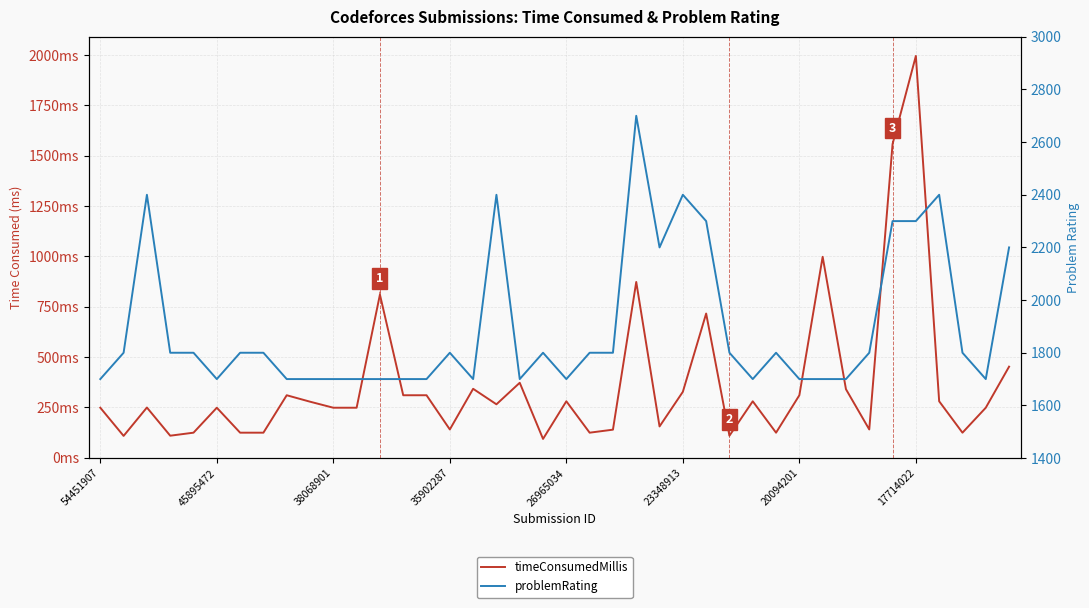

How many values in the problemRating series exceed 1800?

10